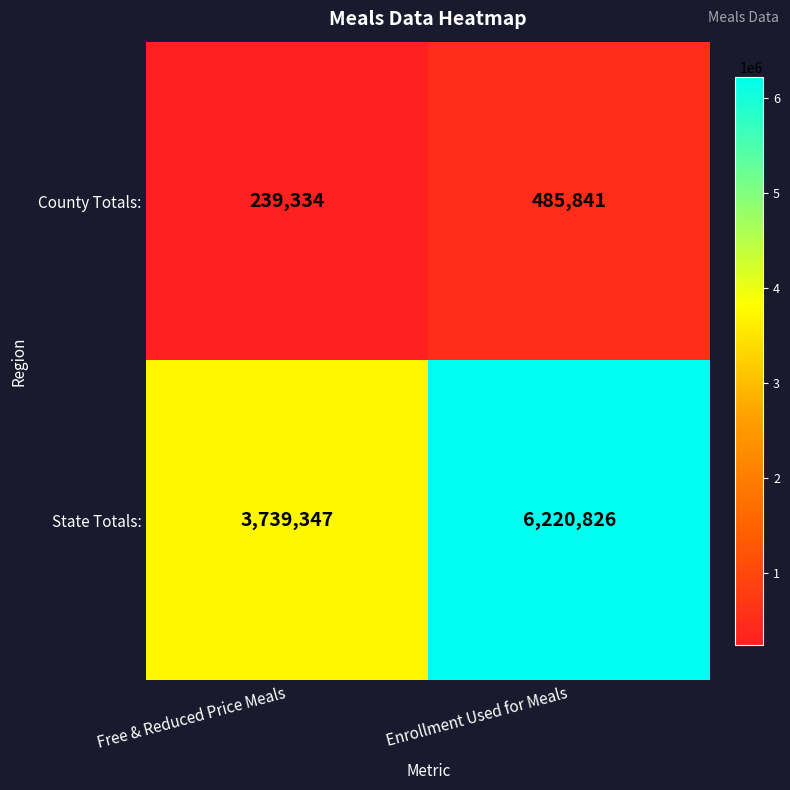

The County Totals: series shows 378452 at Free & Reduced Price Meals. True or false?

False